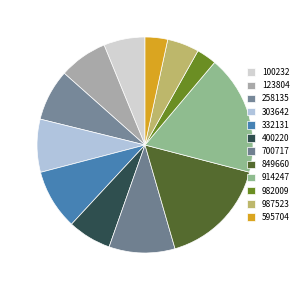

Is it true that 258135 is 8% of the pie?

True